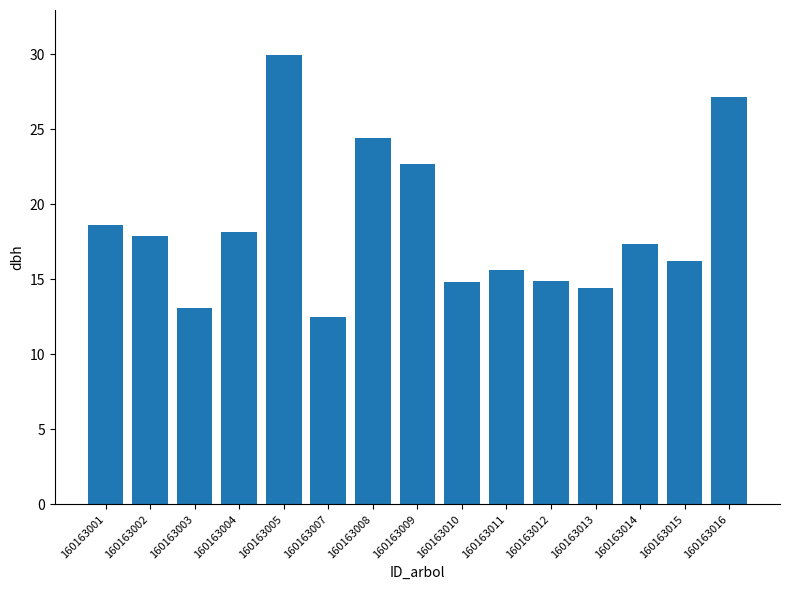

What is the sum of all values?

277.8